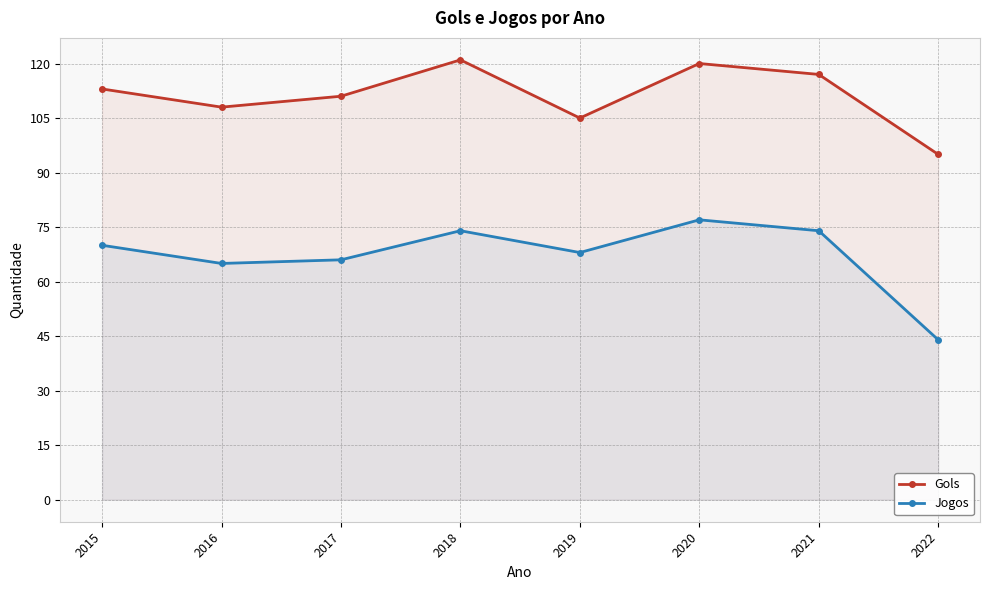

What is the difference between the Gols values at 2016 and 2020?

12